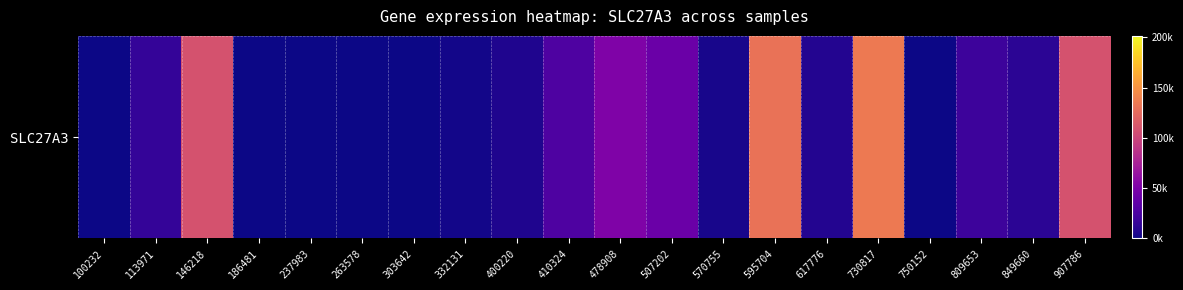

What is the sum of all values?

663843